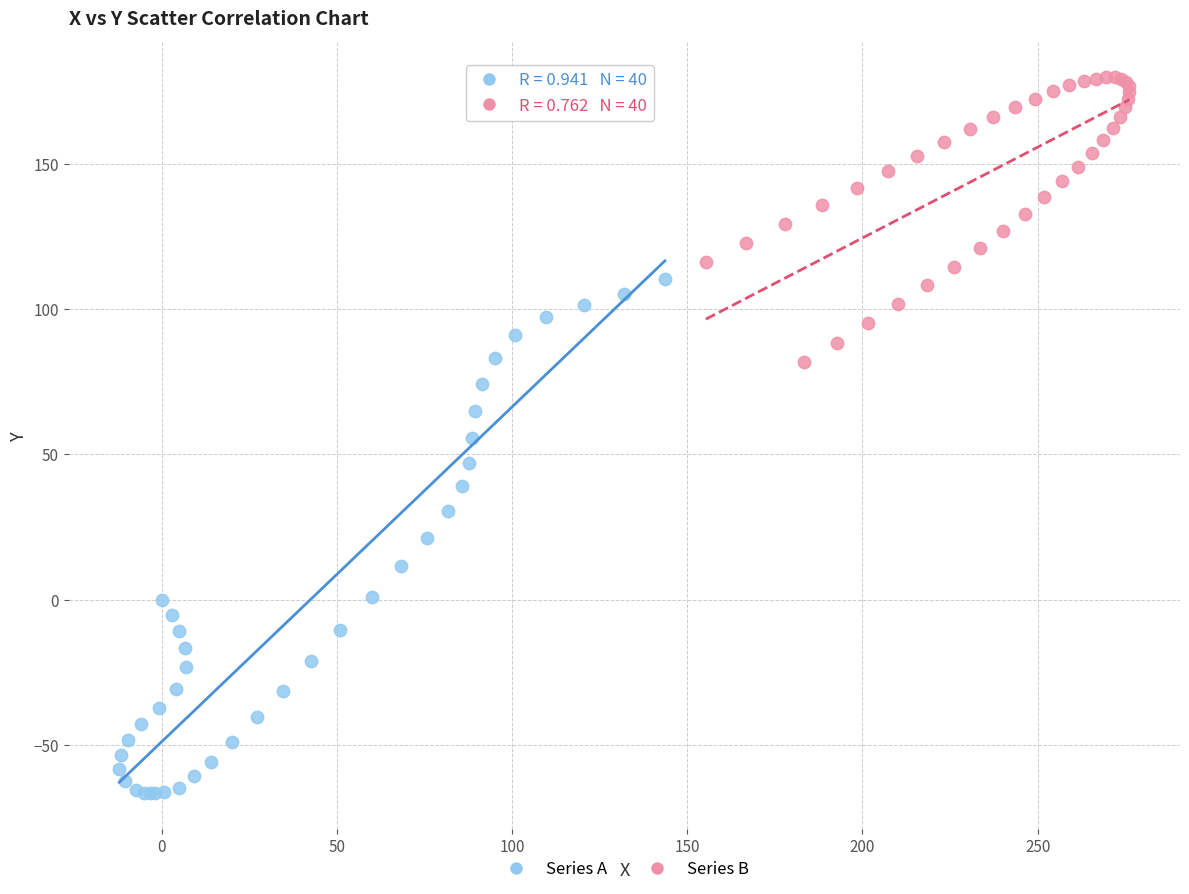

Which series has the largest Y range (max minus min)?

Series A